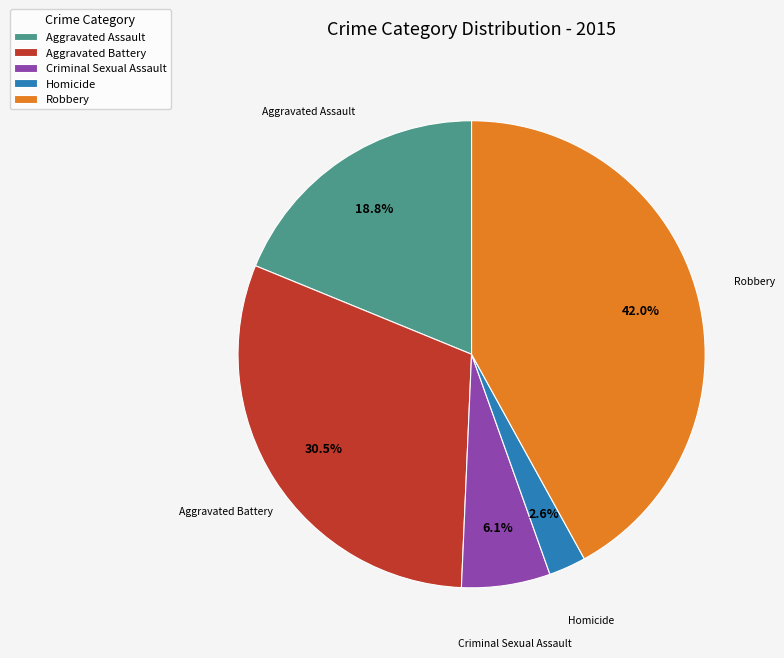

Combined, what portion of the pie is Homicide and Aggravated Battery?

33.1%